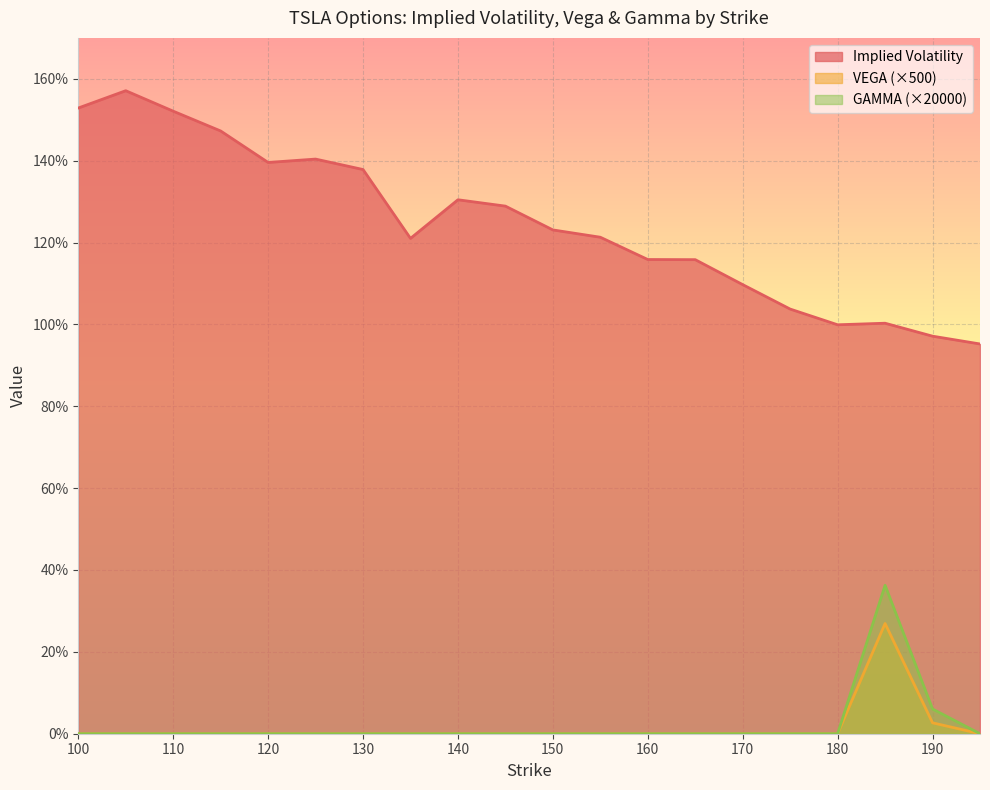

Which series has the widest spread of values?

Implied Volatility